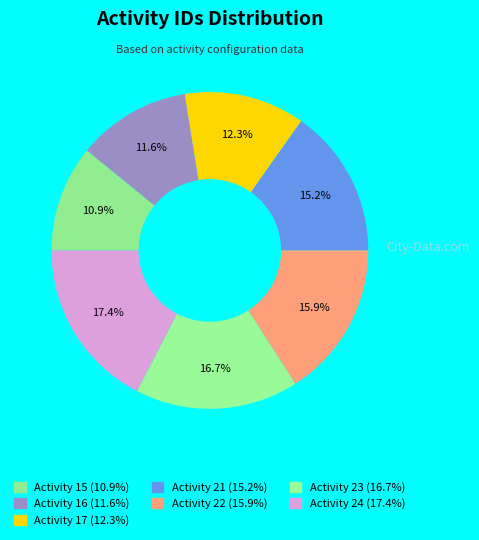

How many segments does this pie chart have?

7